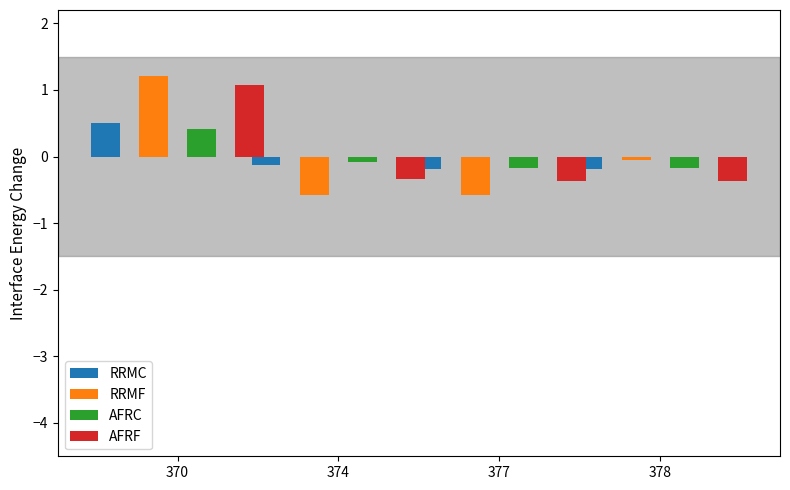

At which category is the sum across all series the highest?

370